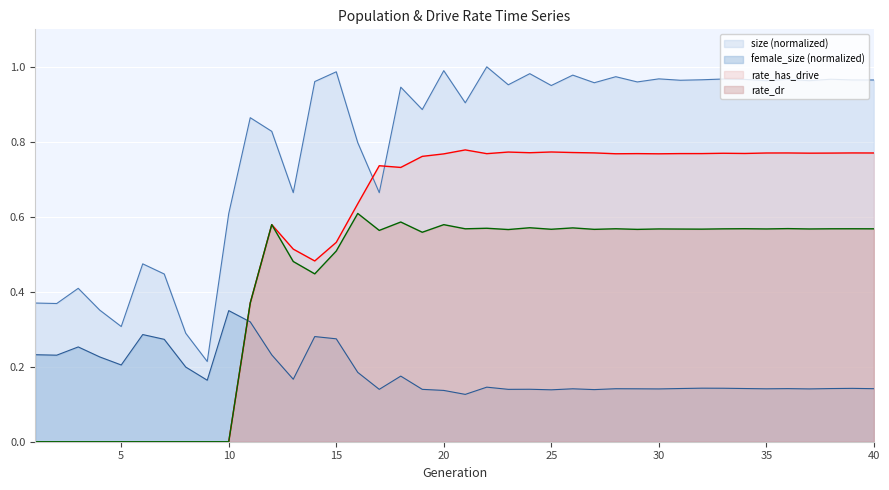

Does the chart display data point markers on the line(s)?

No